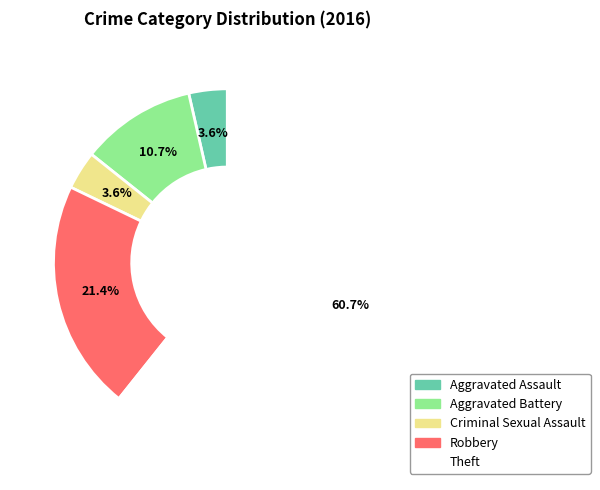

How many slices are in this pie chart?

5